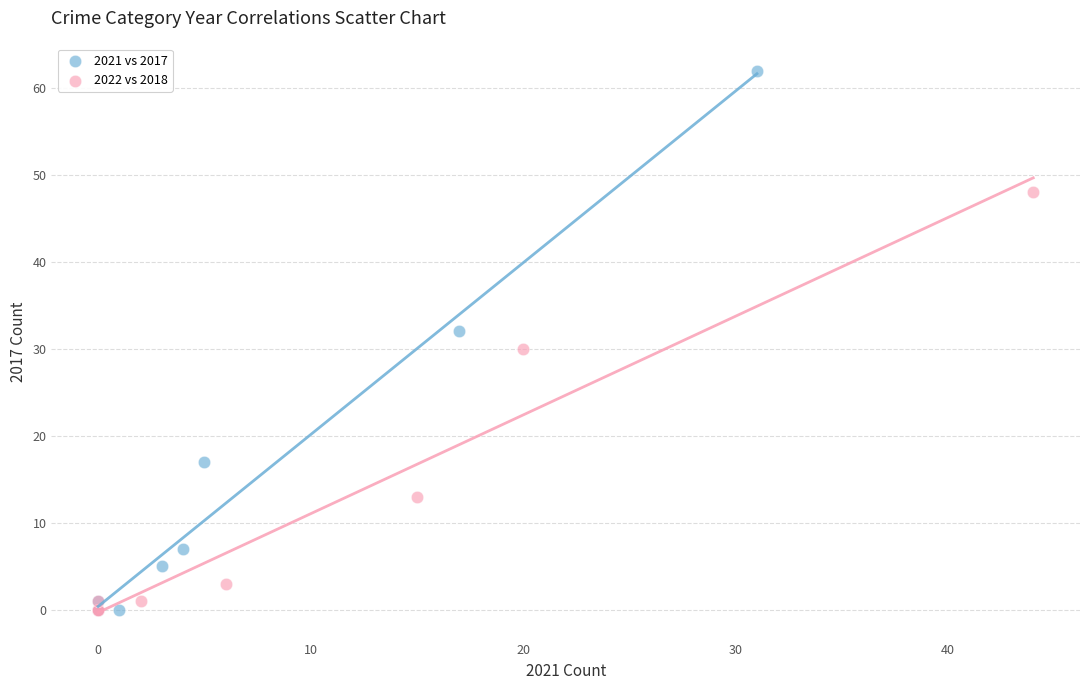

Which series has the largest Y range (max minus min)?

2021 vs 2017